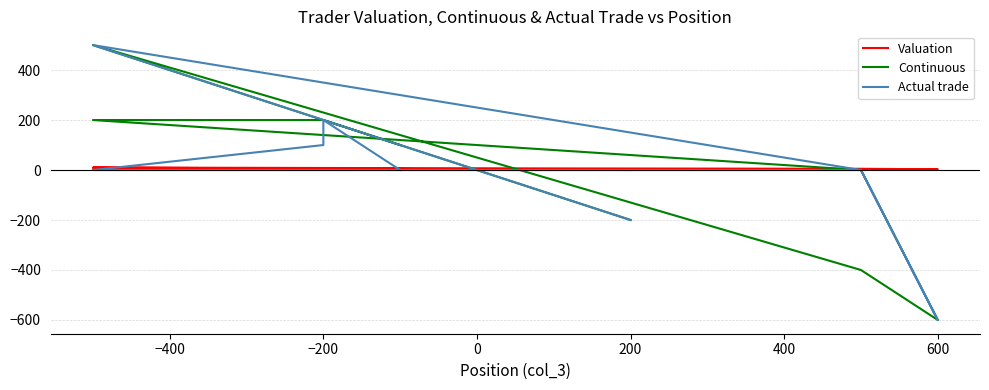

What is the difference between the highest and lowest values at −200?

196.0